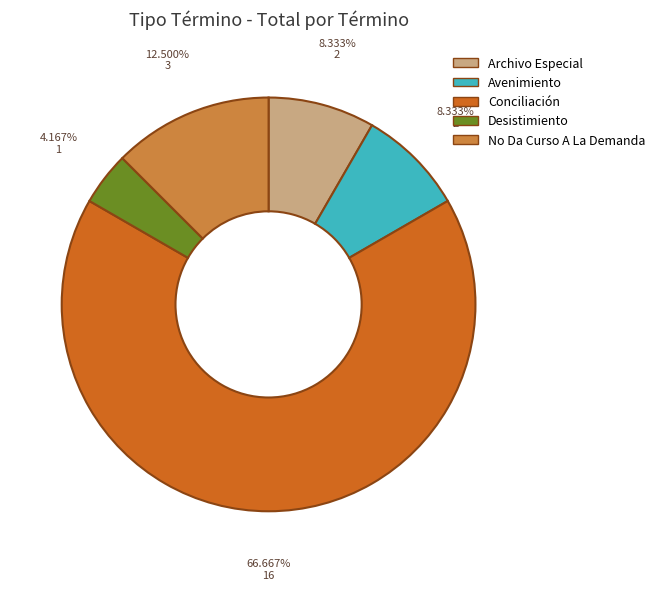

Is it true that Avenimiento is 21% of the pie?

False